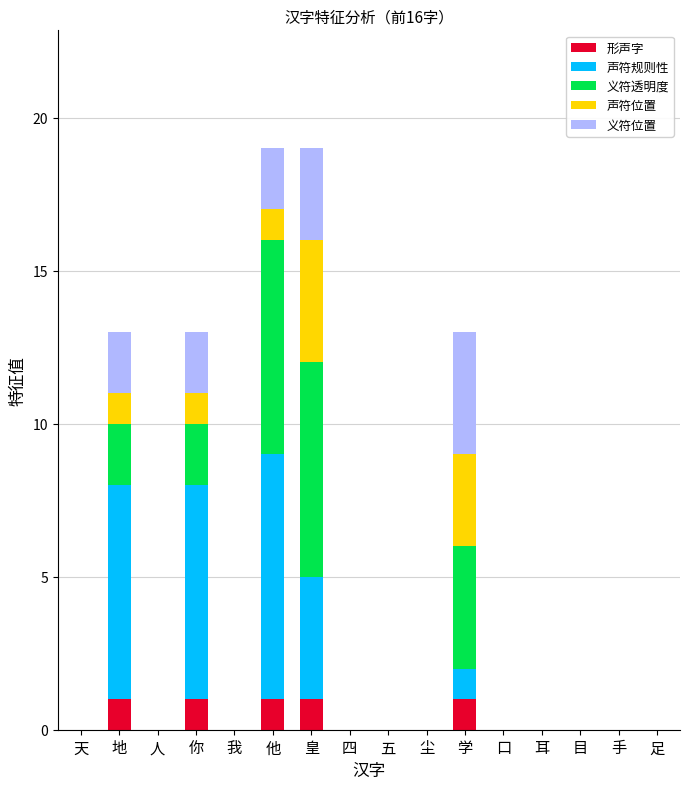

What is the total value across all series at 地?

13